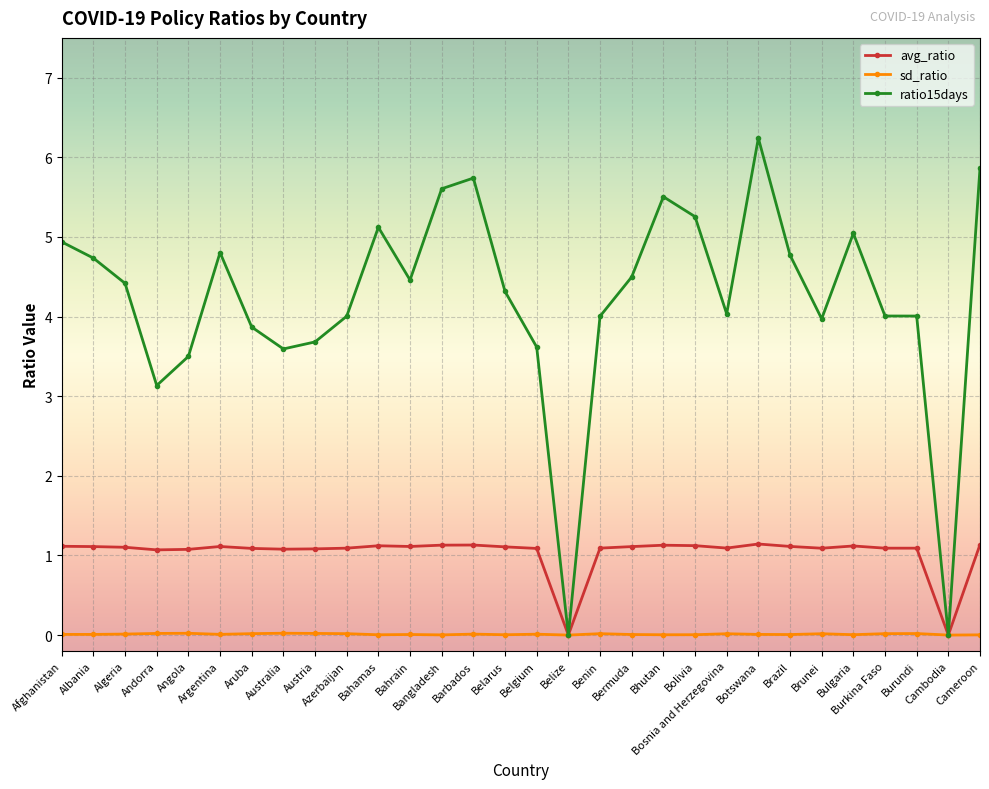

Which series has the largest total across all categories?

ratio15days